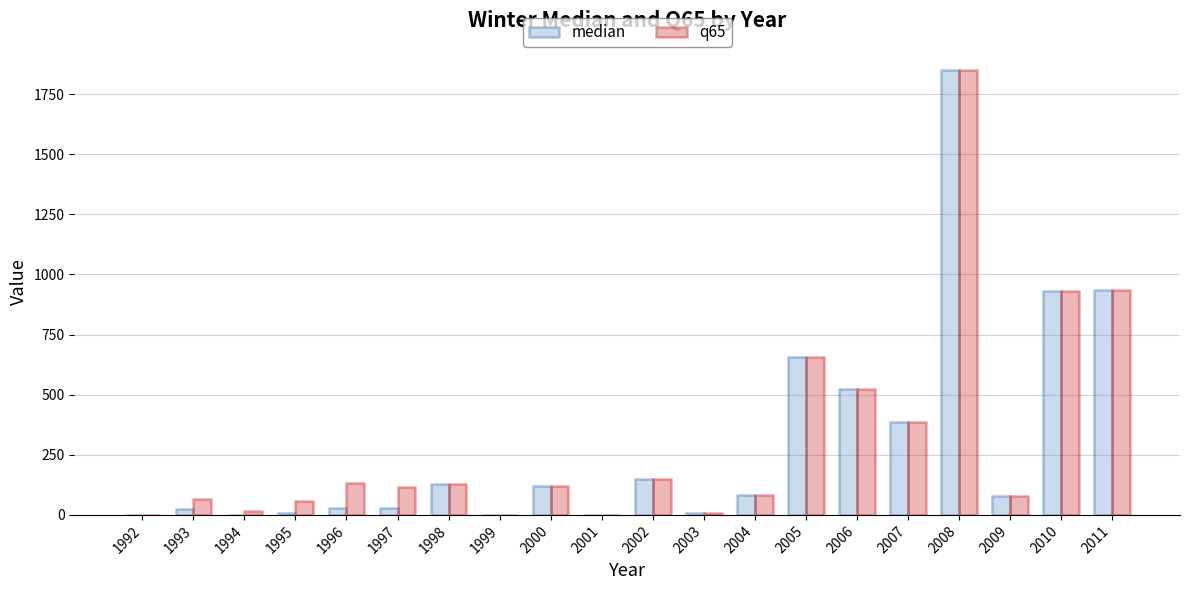

How many groups of bars are there?

20